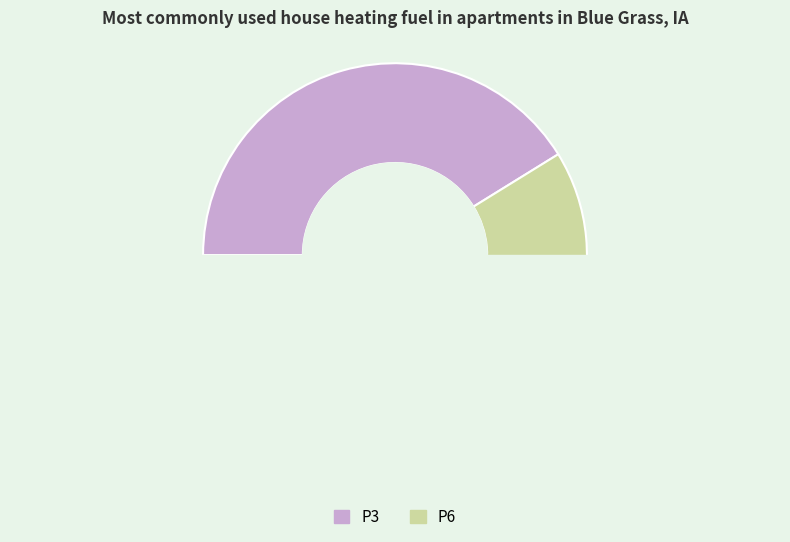

To the nearest percent, what is the combined percentage of P3 and P6?

100%